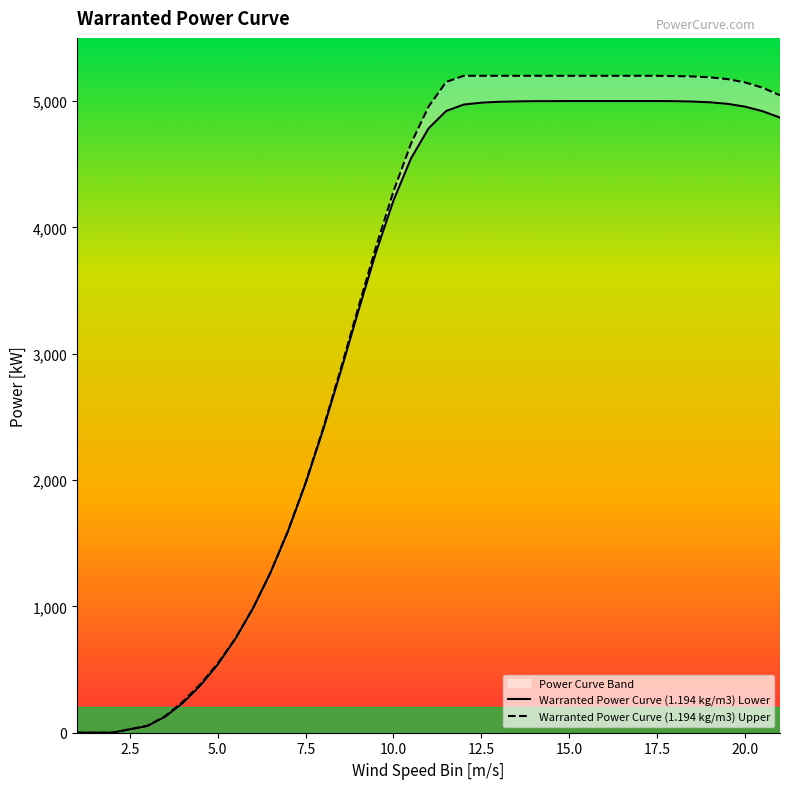

Is the value of Warranted Power Curve (1.194 kg/m3) Lower at 21 greater than the value of Warranted Power Curve (1.194 kg/m3) Upper at 24?

No